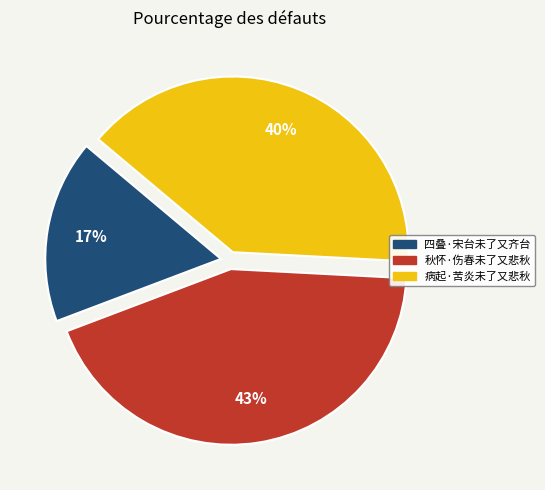

Combined, do 四叠·宋台未了又齐台 and 秋怀·伤春未了又悲秋 account for over 50%?

Yes